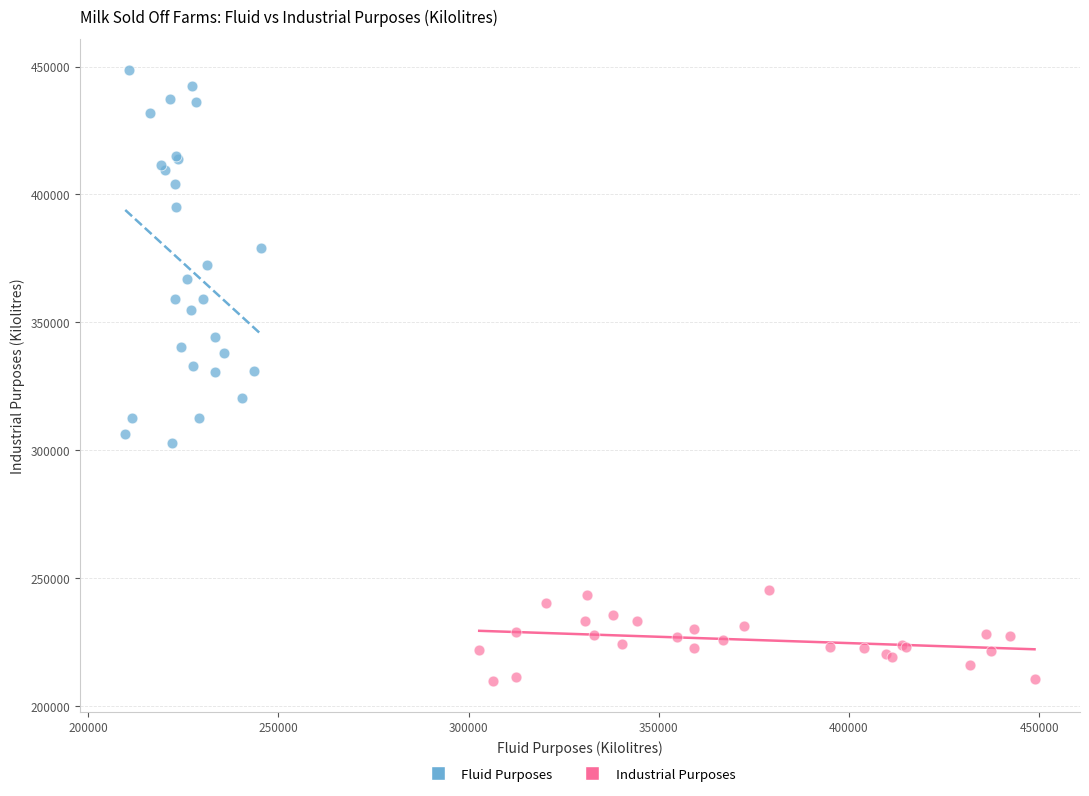

Which series has the largest Y range (max minus min)?

Fluid Purposes